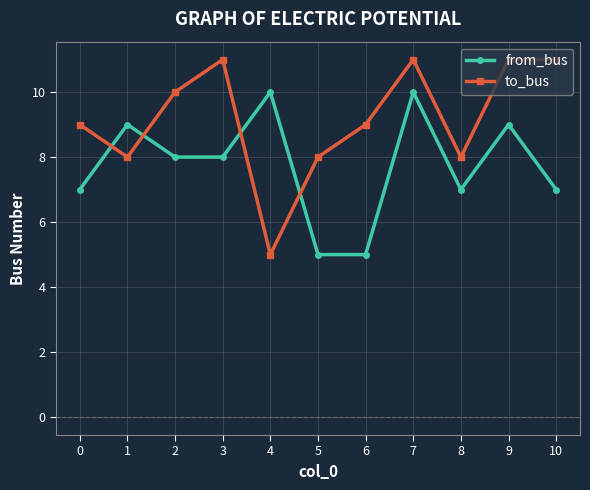

Reading left to right, transcribe all the data shown in this chart.

from_bus: 0=7	1=9	2=8	3=8	4=10	5=5	6=5	7=10	8=7	9=9	10=7
to_bus: 0=9	1=8	2=10	3=11	4=5	5=8	6=9	7=11	8=8	9=11	10=11